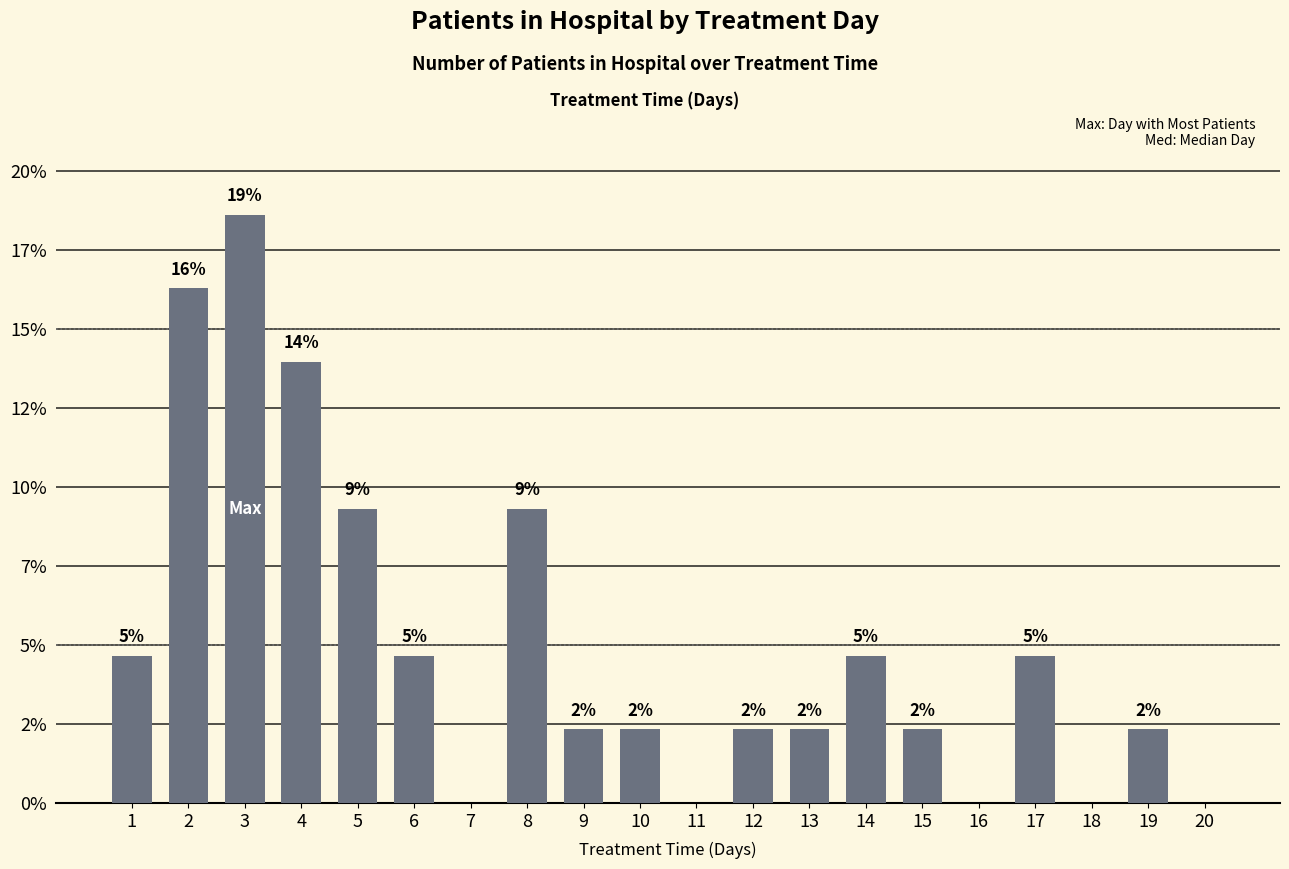

Rank the categories by value from highest to lowest.

3, 2, 4, 5, 8, 1, 6, 14, 17, 9, 10, 12, 13, 15, 19, 7, 11, 16, 18, 20